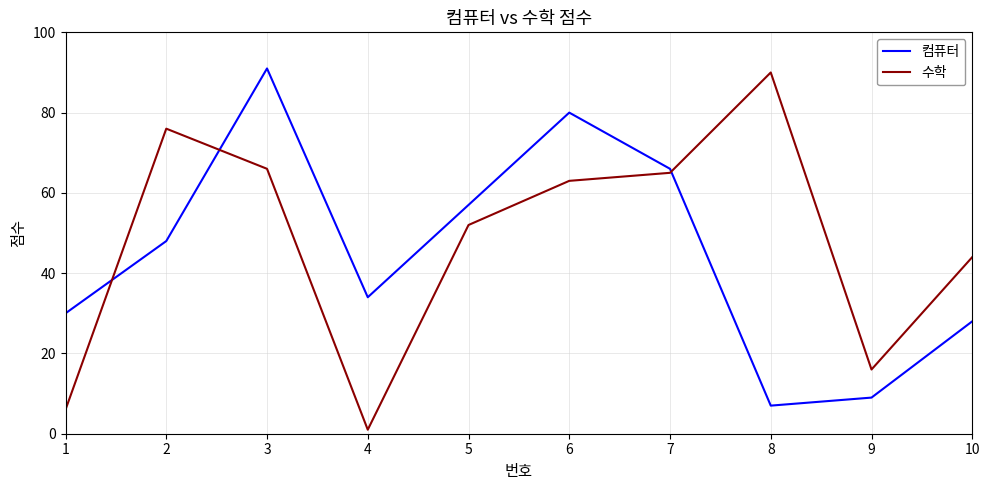

Rank the series by their maximum value, from lowest to highest.

수학, 컴퓨터